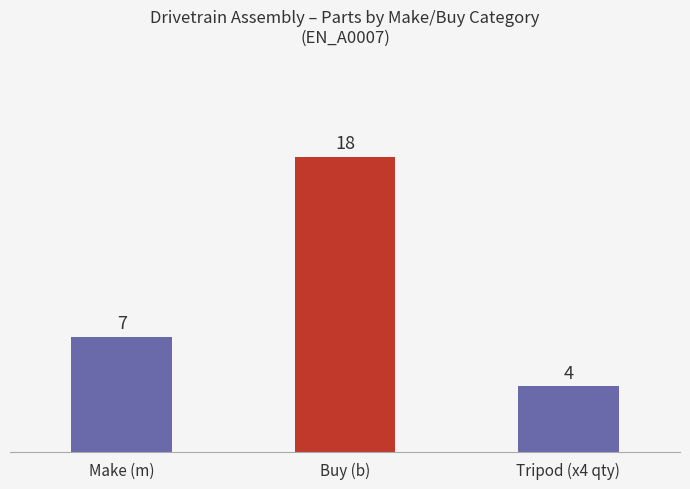

What is the label of the 2nd bar from the left?

Buy (b)